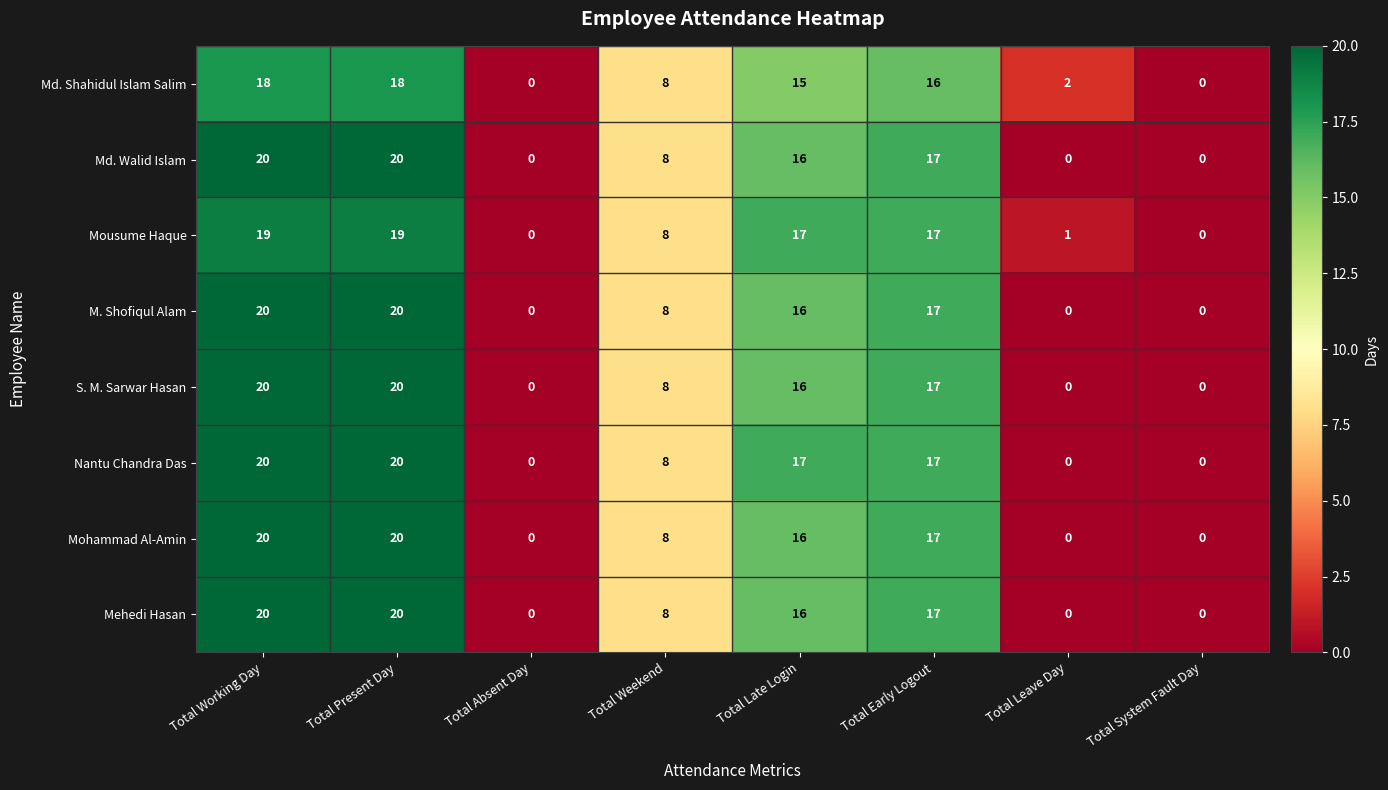

Count the M. Shofiqul Alam values in the range 0 to 20.

8